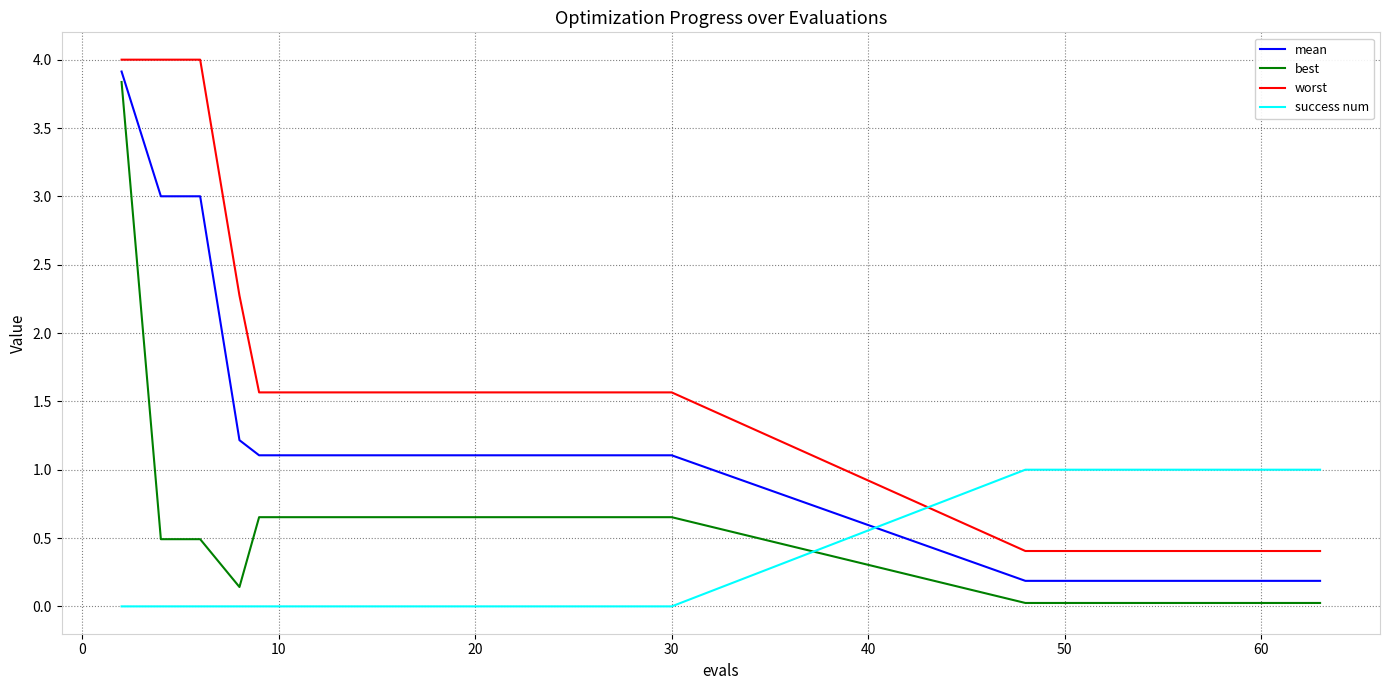

What is the difference between the maximum and minimum values in the success num series?

1.0